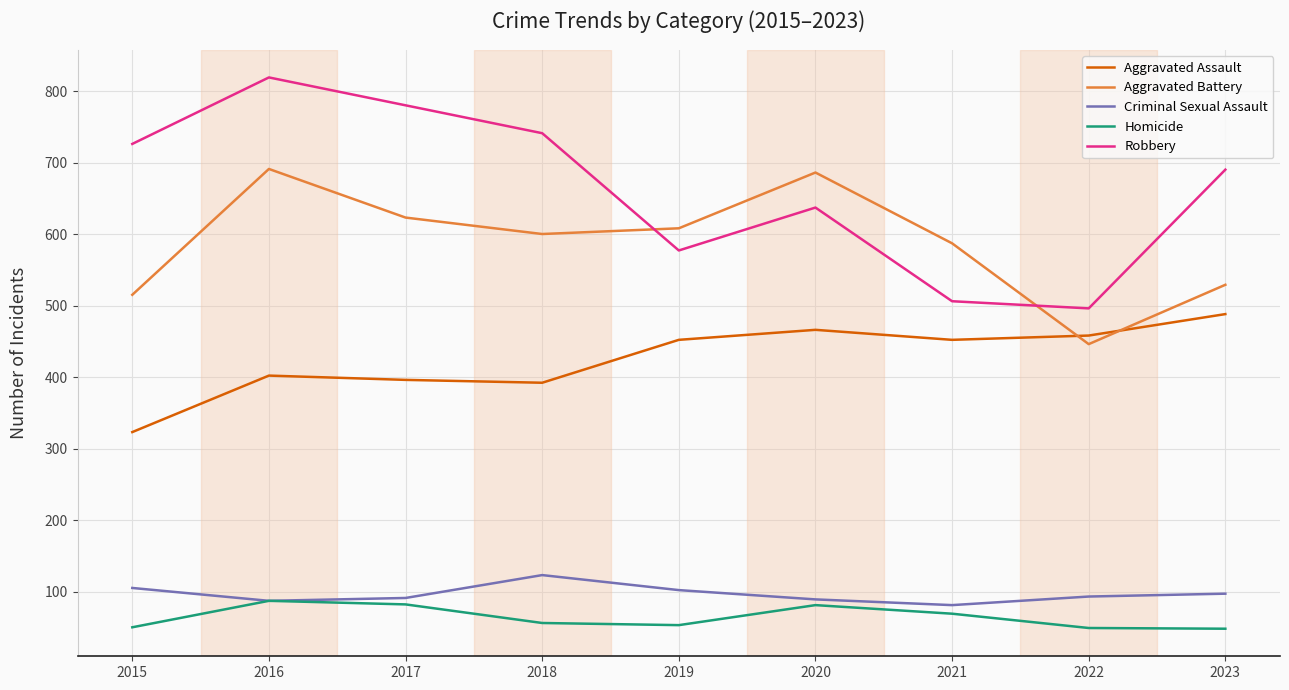

Read the Aggravated Assault value at 2022, to the nearest 5.

460